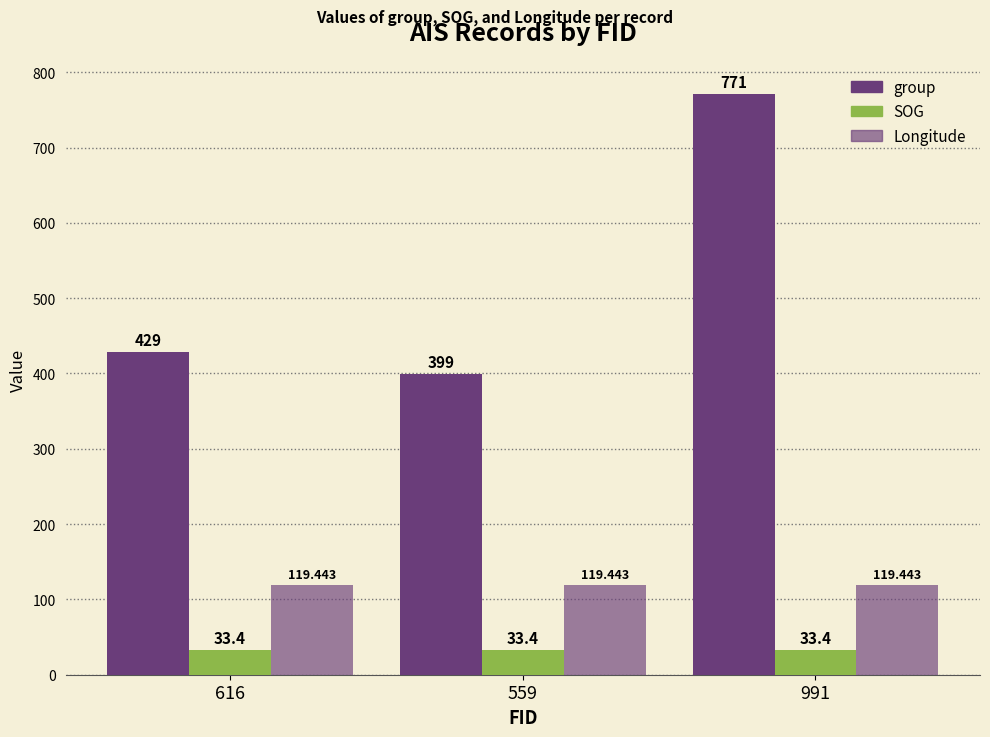

Rank the categories by Longitude value from lowest to highest.

616, 559, 991